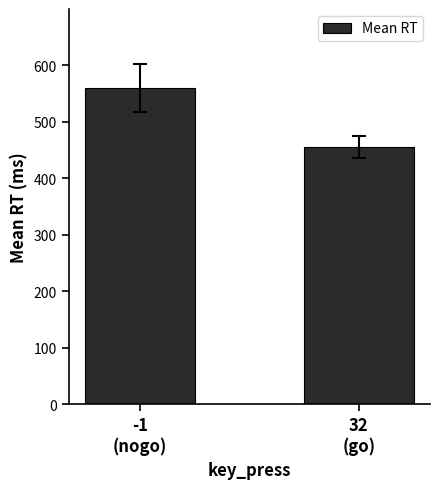

What is the label of the 2nd bar from the right?

-1
(nogo)